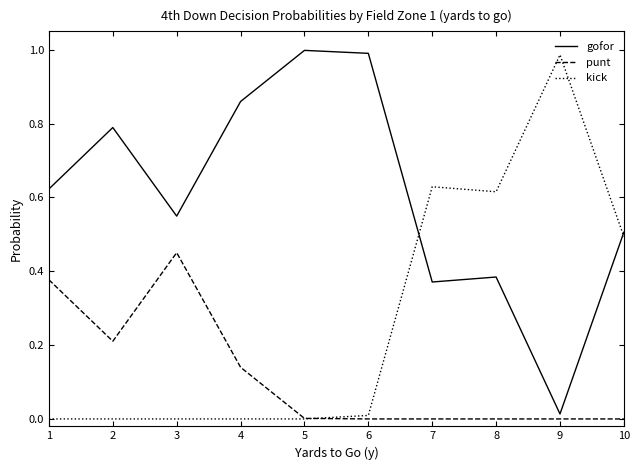

Is the value of punt at 4 greater than the value of kick at 5?

Yes